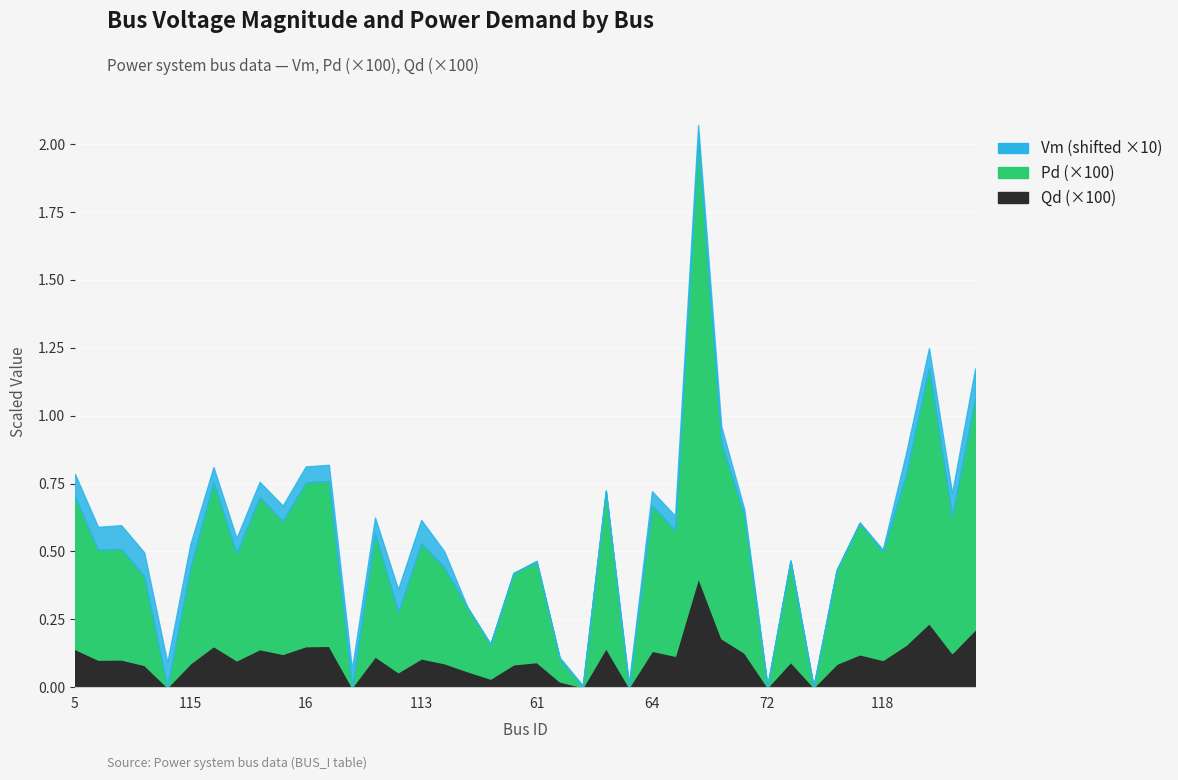

List the series in order of their peak value, lowest first.

Qd, Pd, Vm